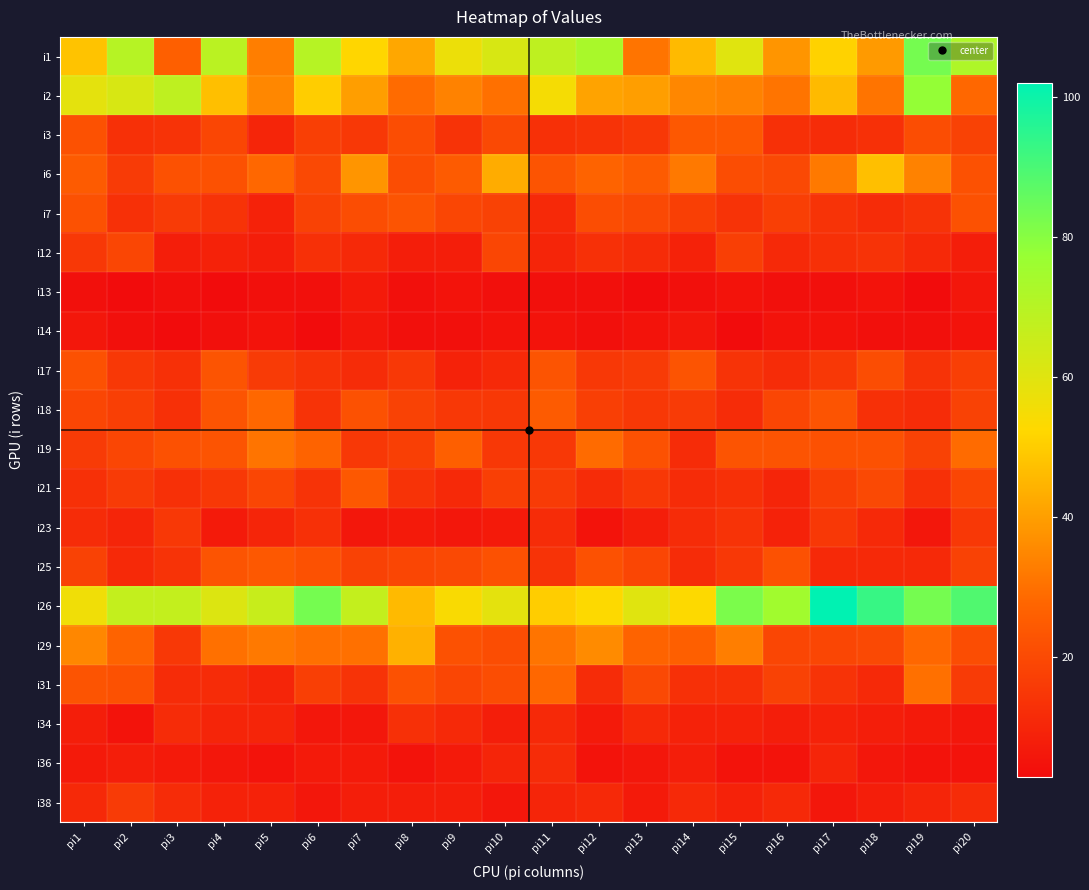

Which has a higher value, pi10 or pi4?

pi4